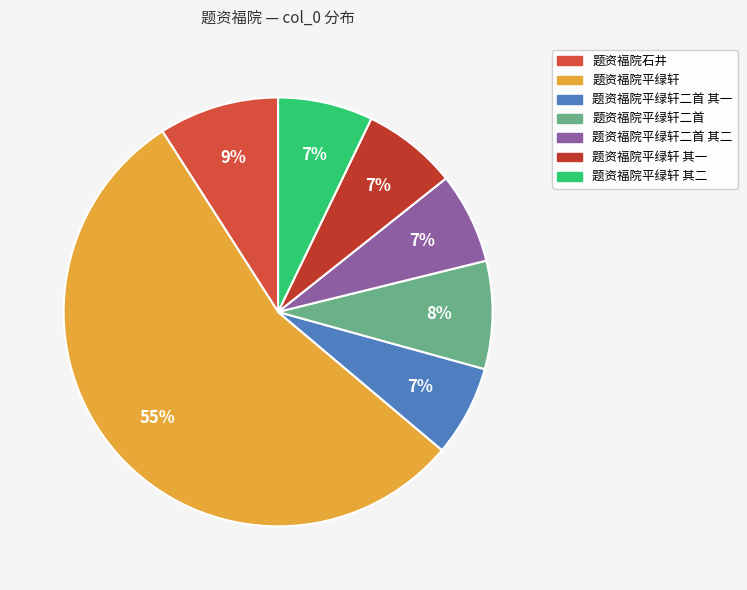

Count the number of slices in the pie.

7